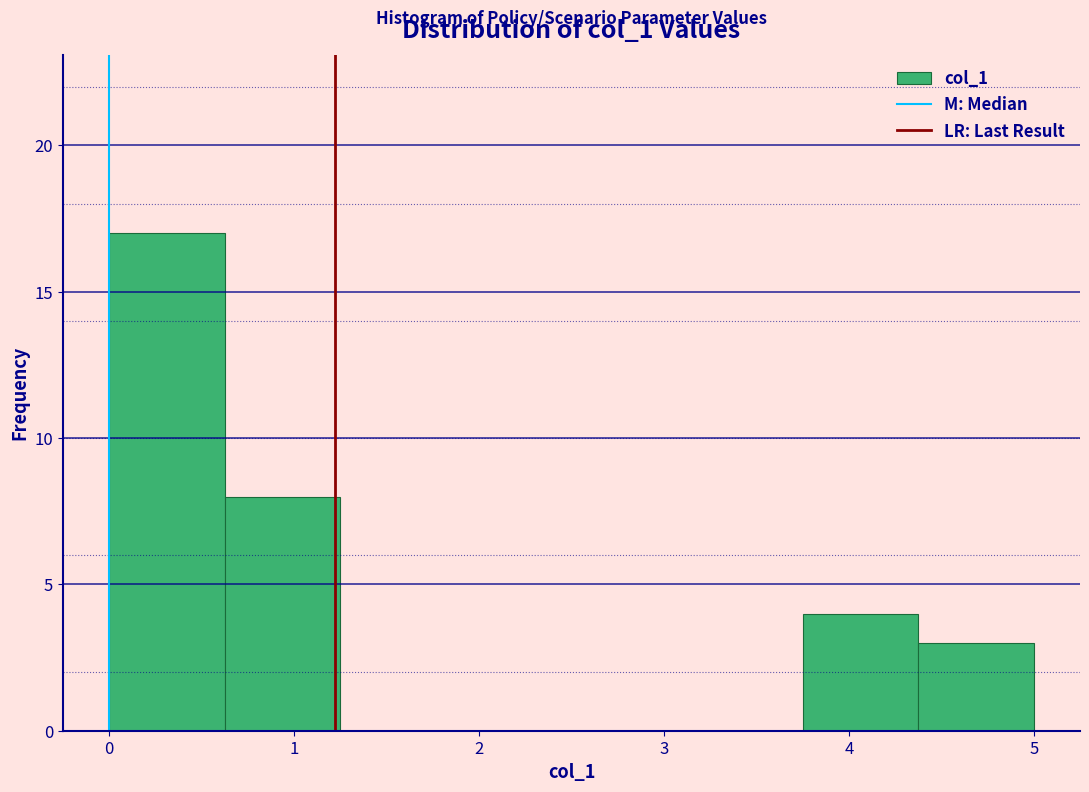

Over which range of the x-axis is the bar tallest?

0.0 to 0.6